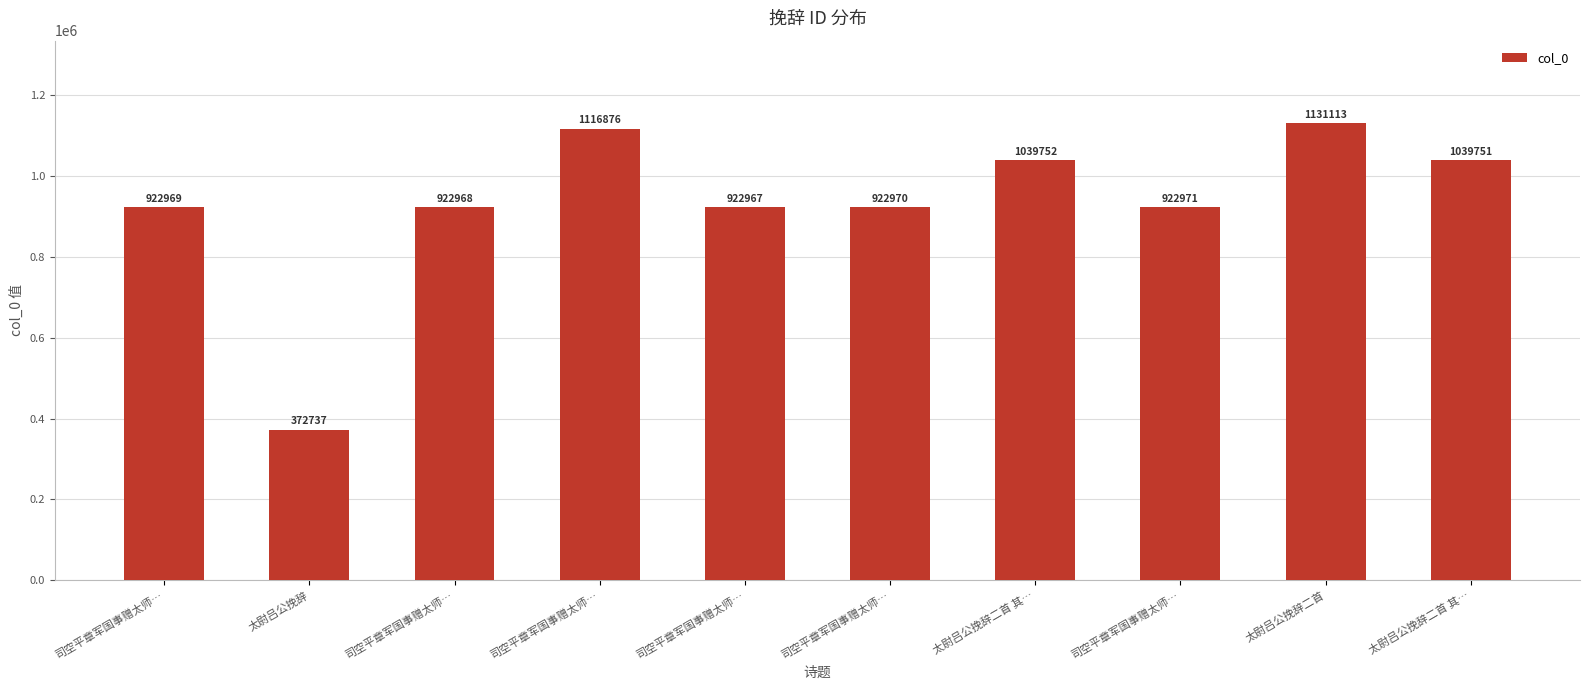

Where is the data nearest to the value 751925?

司空平章军国事赠太师…